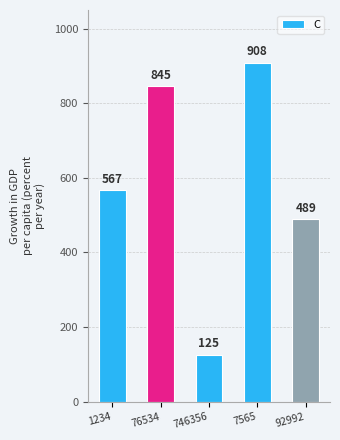

Reading left to right, list all the values displayed in this chart.

1234=567	76534=845	746356=125	7565=908	92992=489